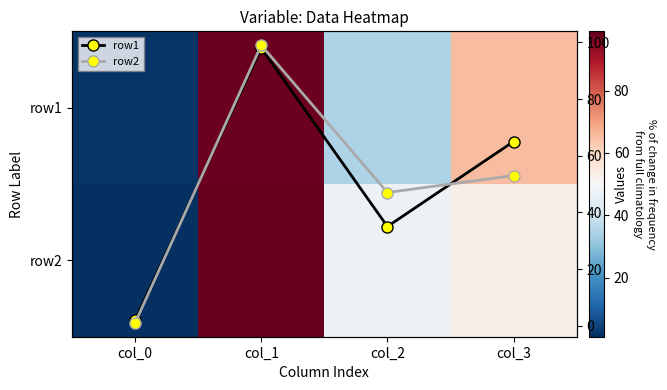

At how many categories does at least one series exceed 61?

2